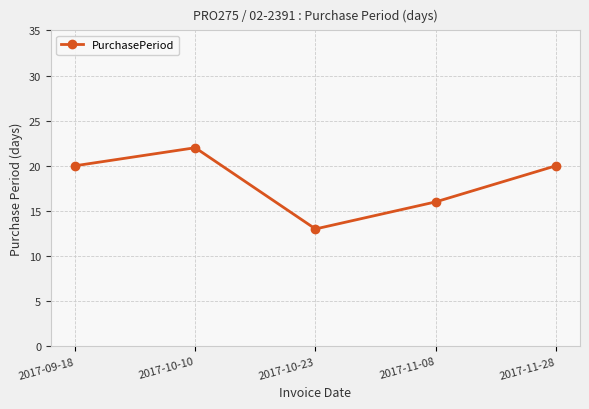

How many interior local peaks (higher than both neighbors) does the data have?

1